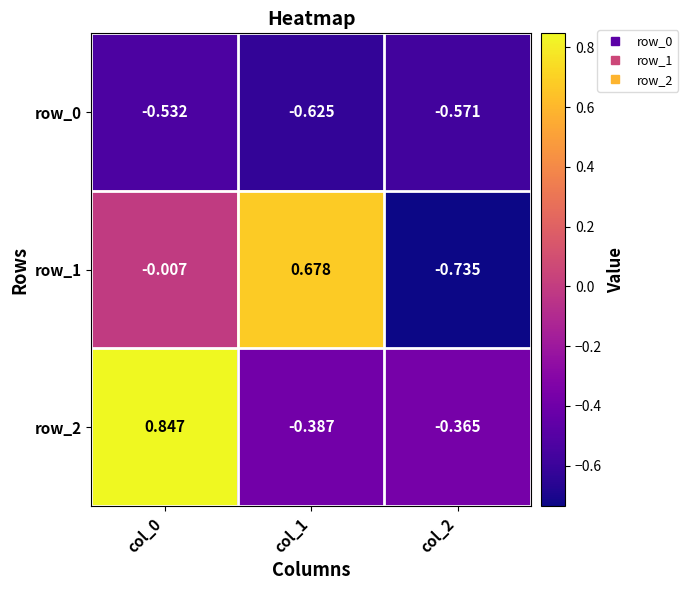

Is the value of row_2 at col_1 greater than the value of row_0 at col_2?

Yes